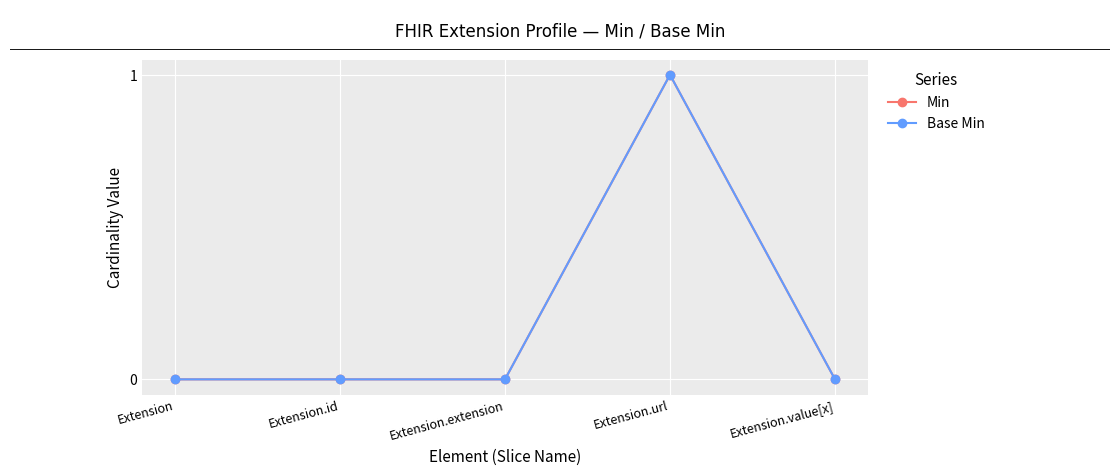

Reading right to left, what are all the values shown in this chart?

Min: 0	1	0	0	0
Base Min: 0	1	0	0	0